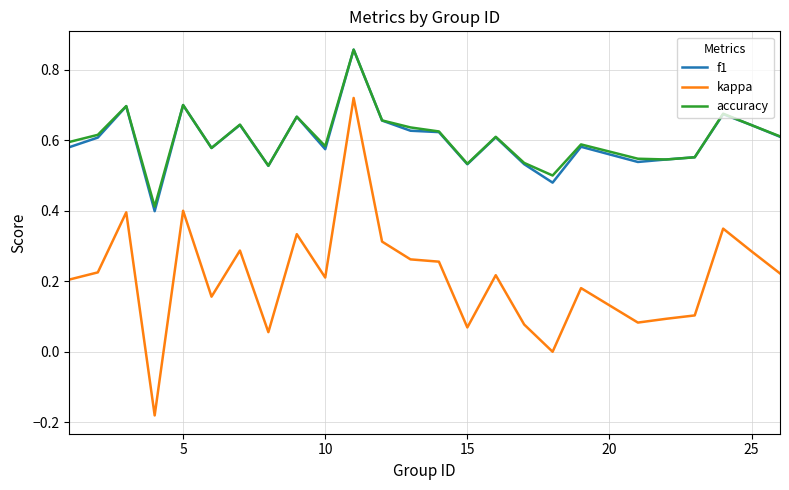

True or false: kappa and f1 intersect in this chart.

False